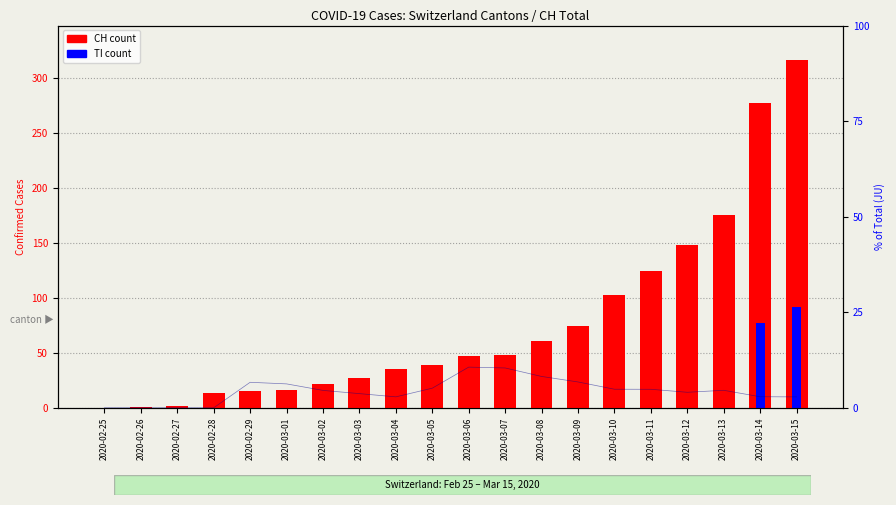

True or false: CH (count) has a value of 39.0 at 2020-03-05.

True